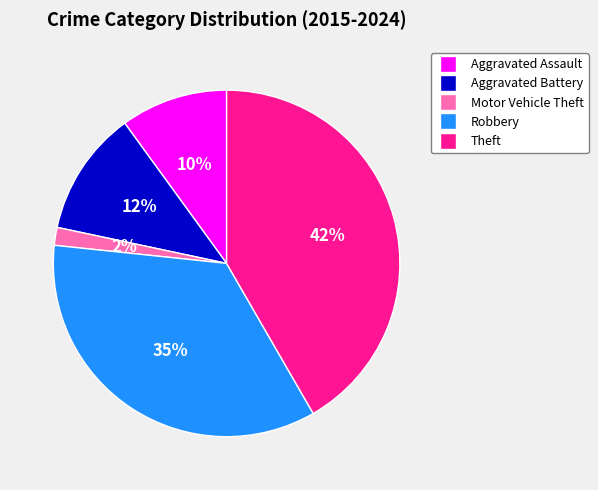

Combined, do Robbery and Motor Vehicle Theft account for over 50%?

No